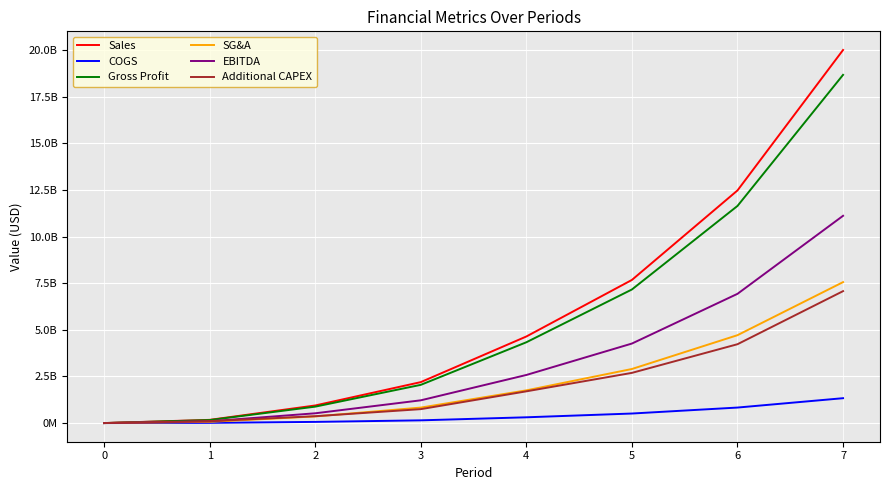

At which category is the sum across all series the highest?

7